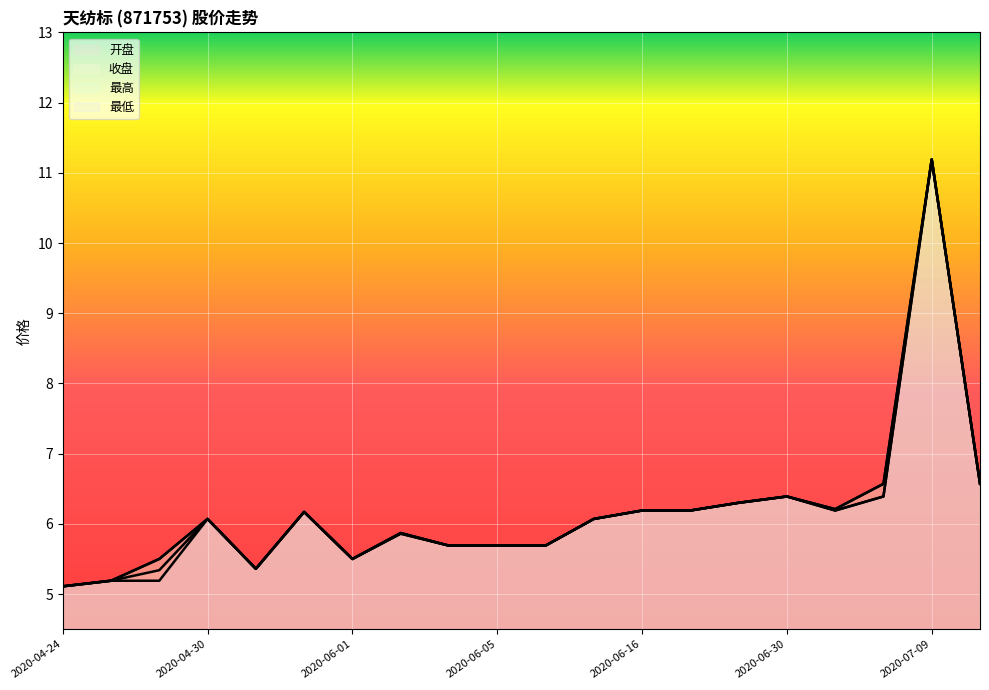

Rank the series at 2020-06-05 from lowest to highest value.

开盘, 收盘, 最高, 最低